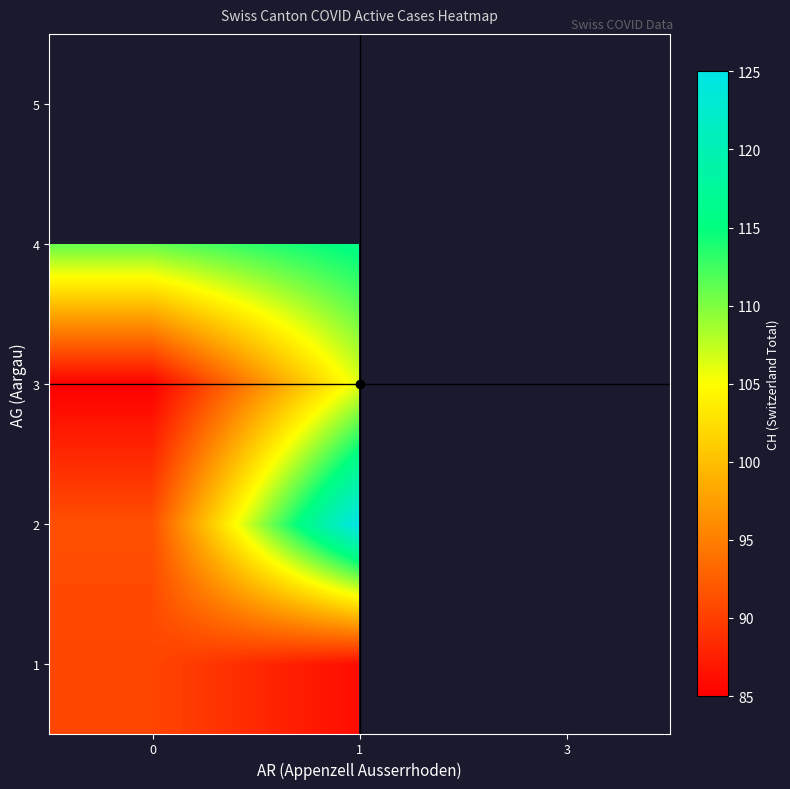

Between 3 and 1, which is larger?

1